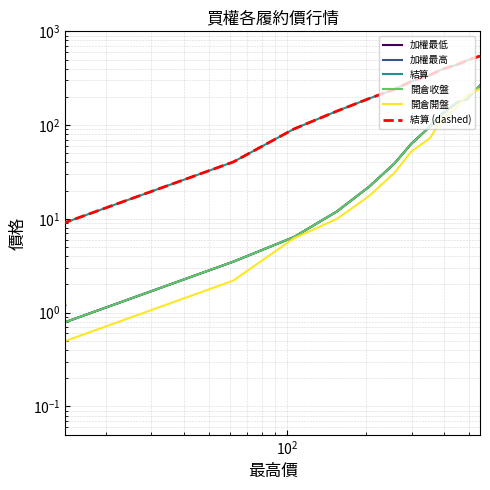

How many values in the 開倉開盤 series exceed 31?

6